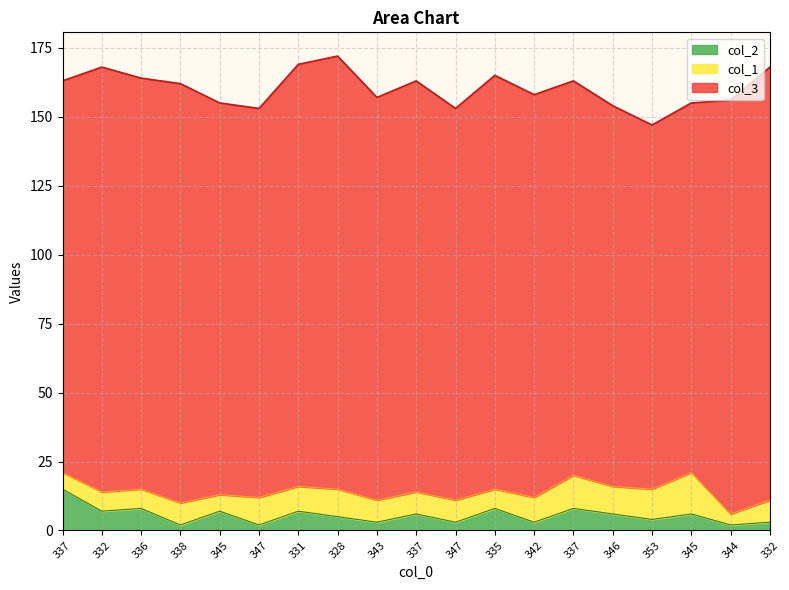

At which category is the sum across all series the highest?

328